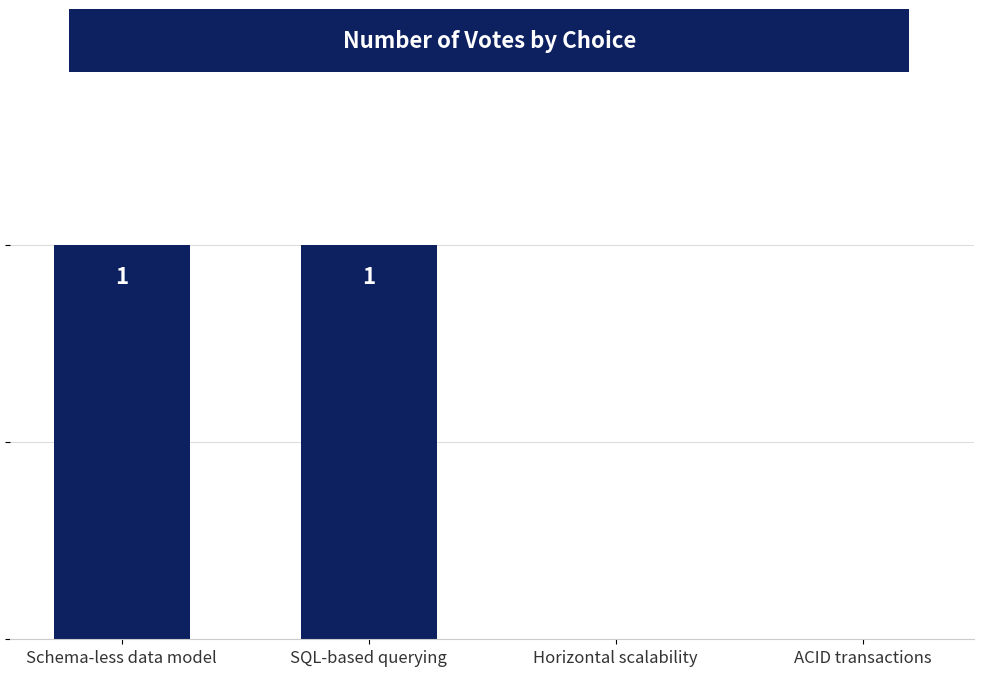

Between Schema-less data model and Horizontal scalability, which is larger?

Schema-less data model